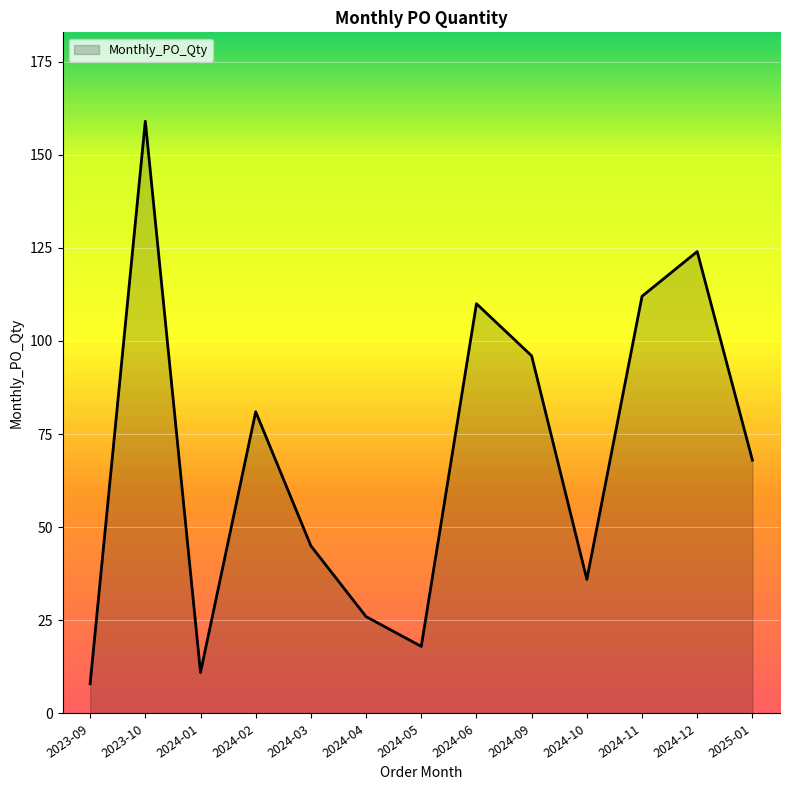

What position from the right is 2023-09?

13